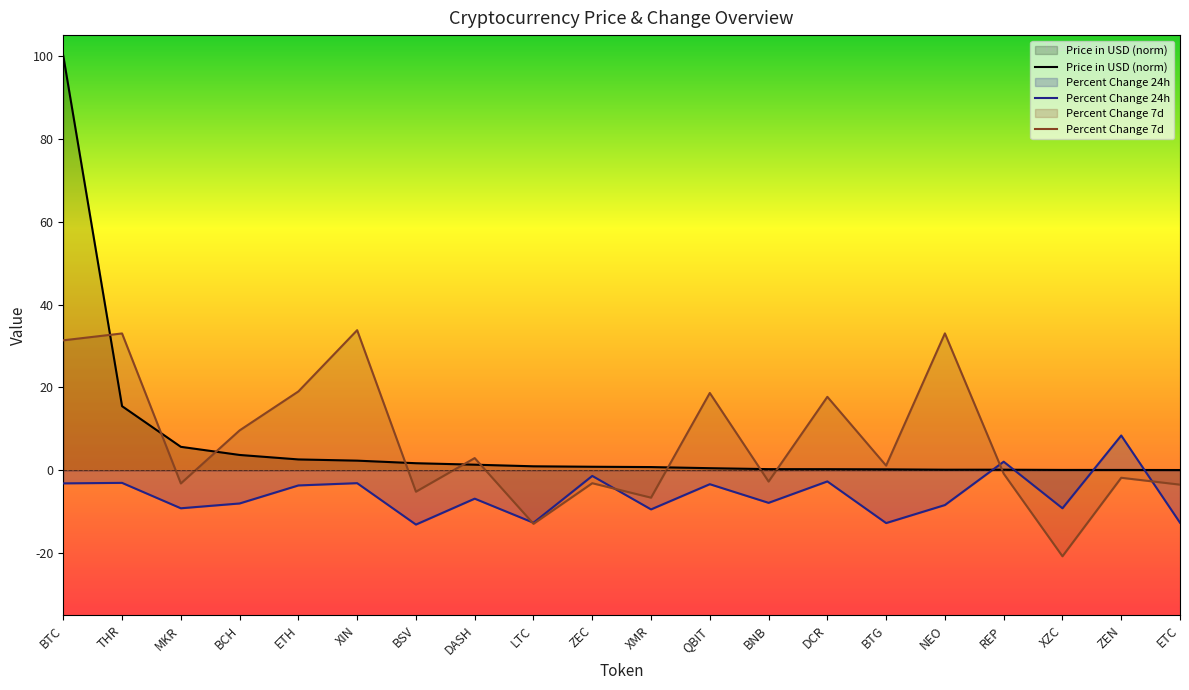

What is the label of the 7th point from the right?

DCR